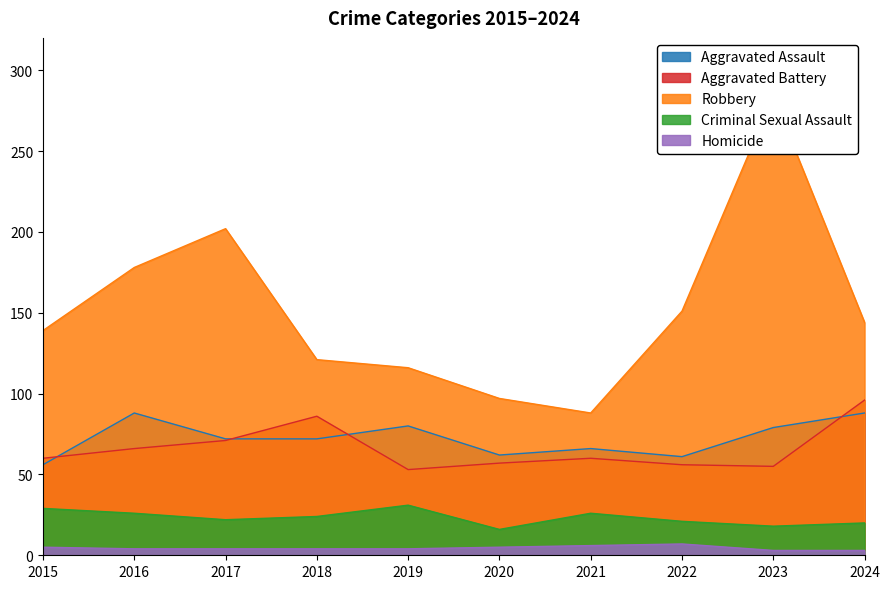

Rank the series at 2020 from lowest to highest value.

Homicide, Criminal Sexual Assault, Aggravated Battery, Aggravated Assault, Robbery